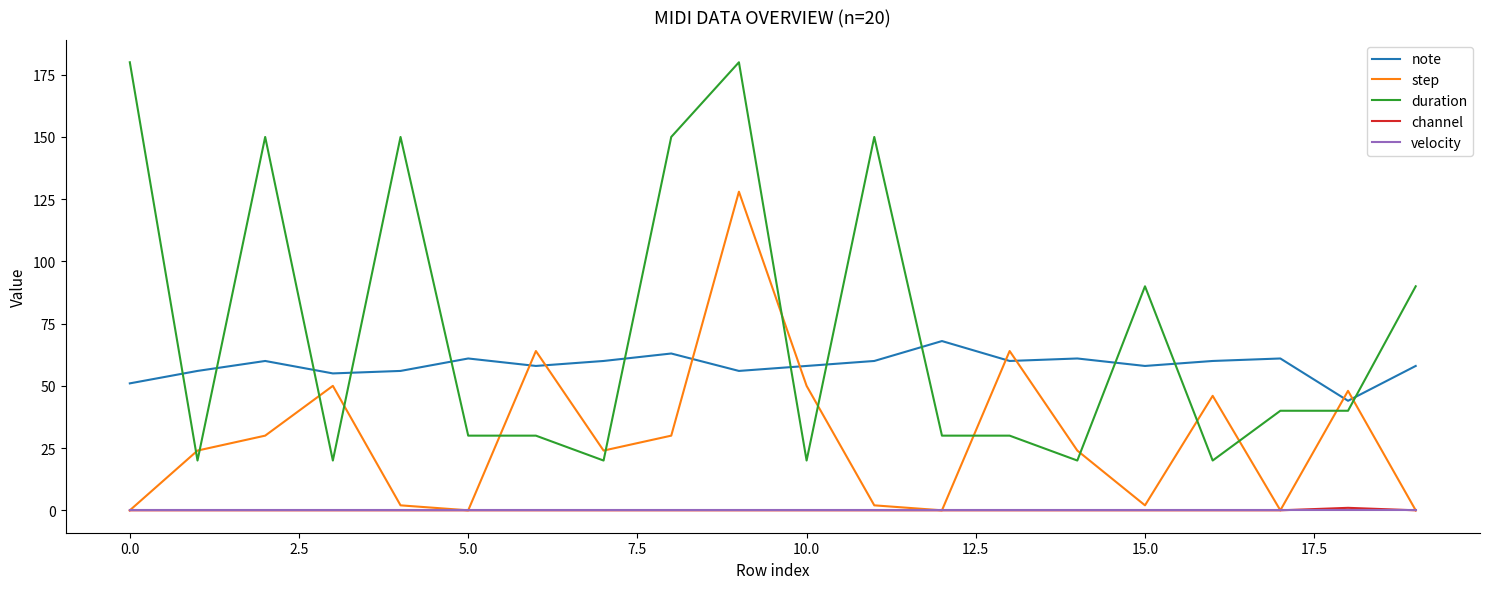

Which series has the largest total across all categories?

duration